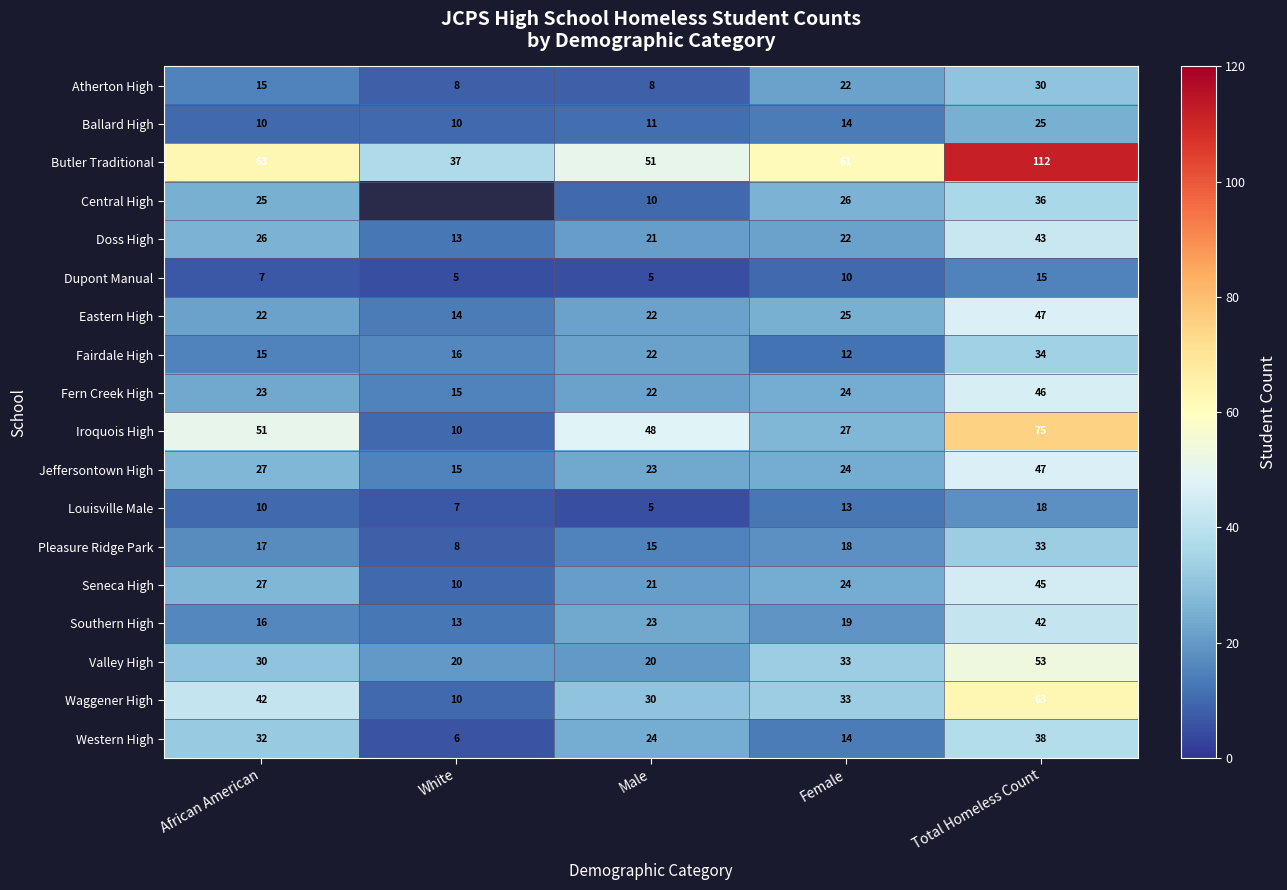

At which category does the chart reach its peak across all series?

Total Homeless Count